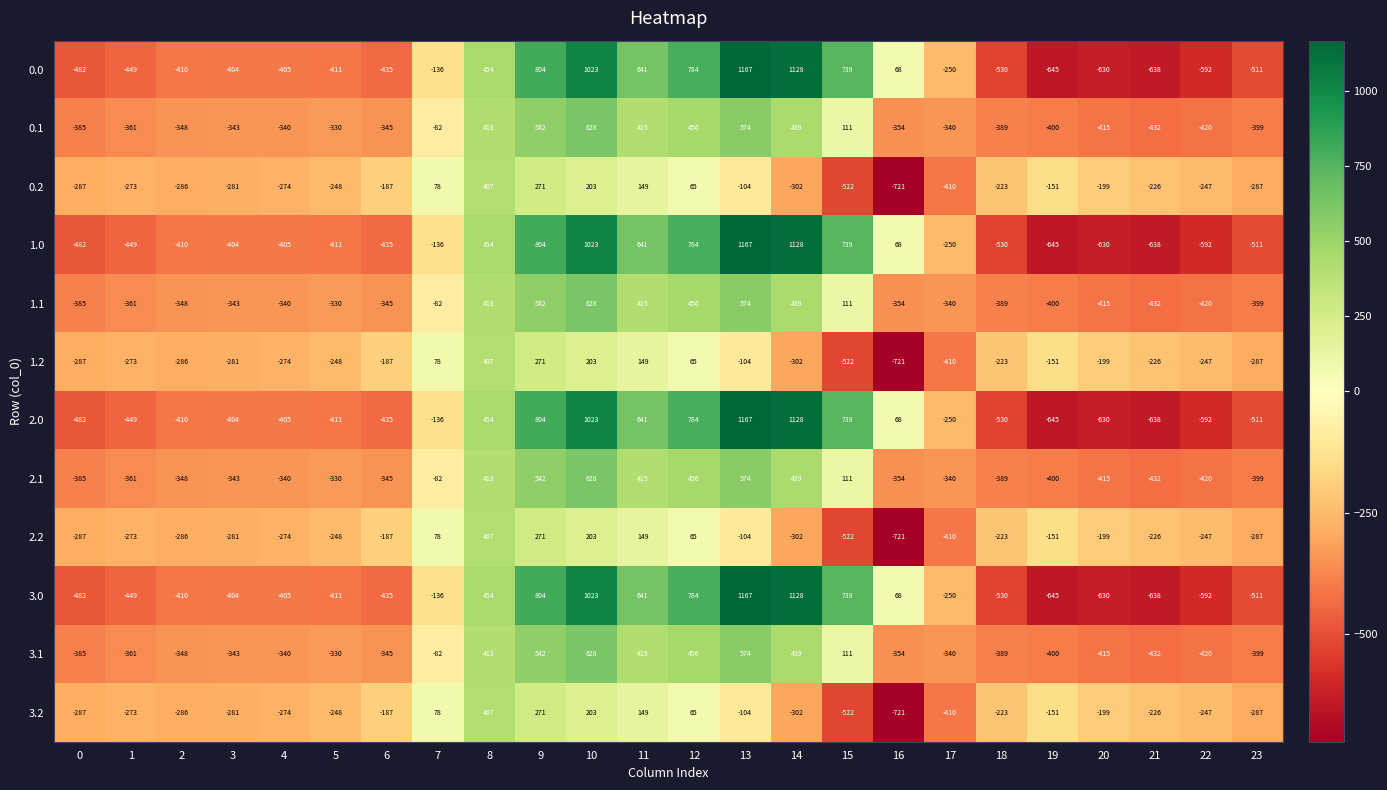

Where does the 1.0 series first go above -404?

7